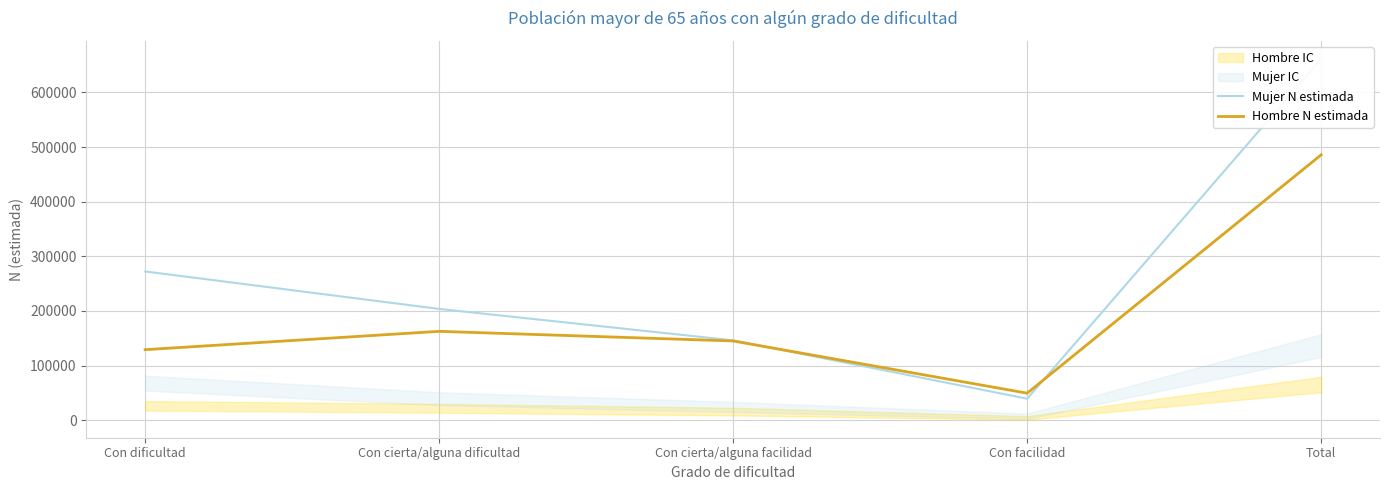

At which label does Mujer N estimada first exceed 203597?

Con dificultad